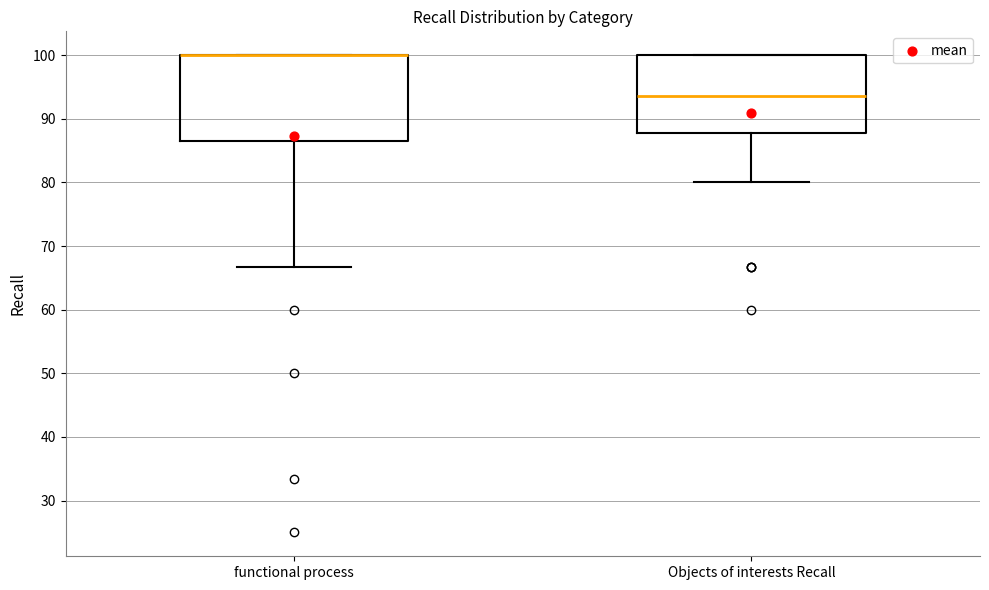

Where is the lower edge of the box for Objects of interests Recall on the y-axis? The values are not printed on the chart, so give them approximately, as read against the axis.

88